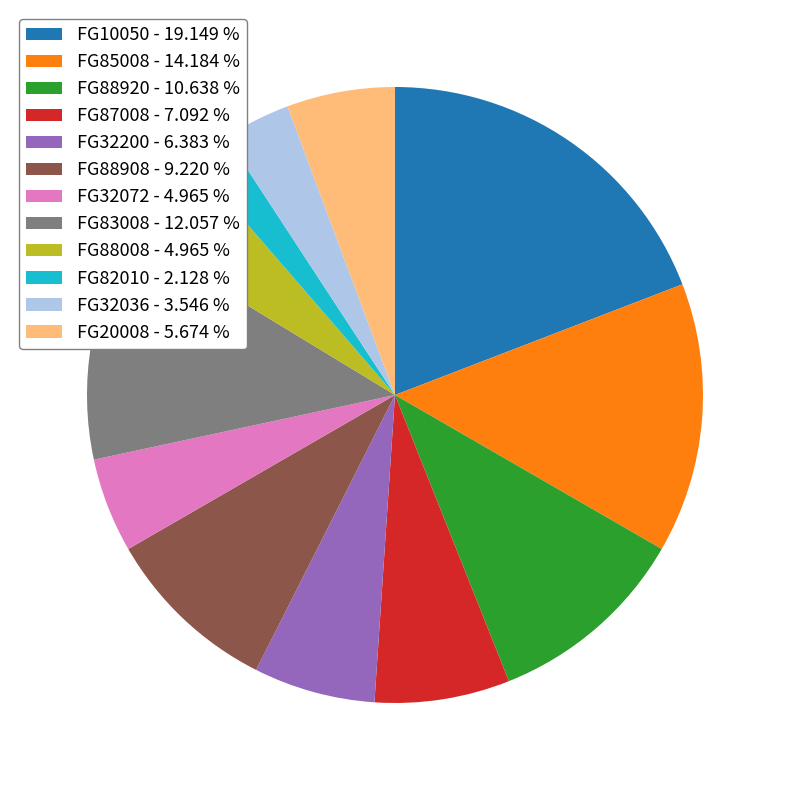

The FG87008 slice represents 15% of the pie. True or false?

False